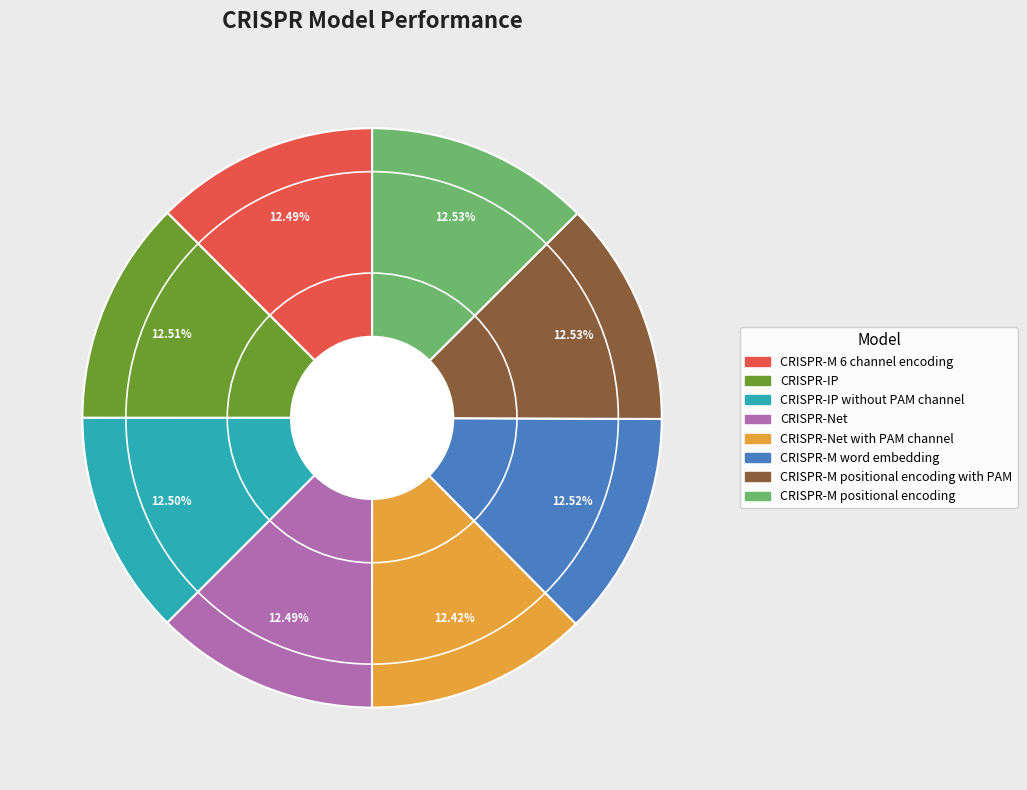

How many segments does this pie chart have?

8